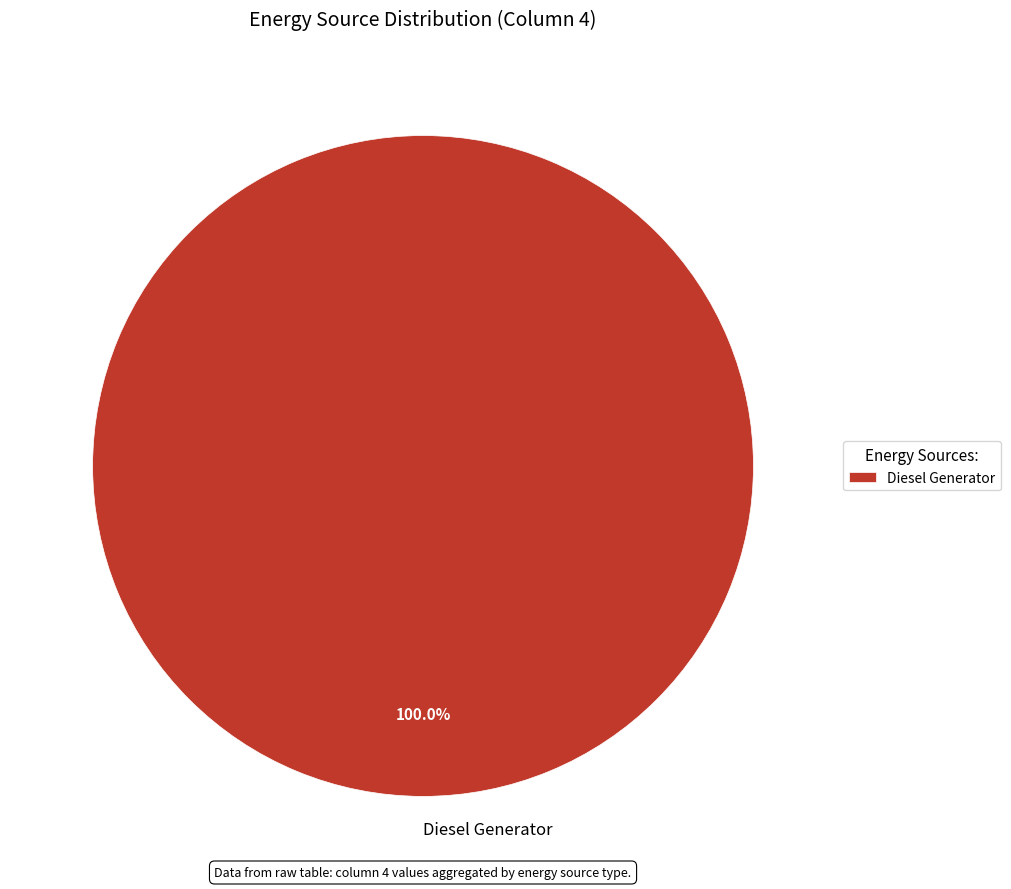

Does any single category account for the majority?

Yes